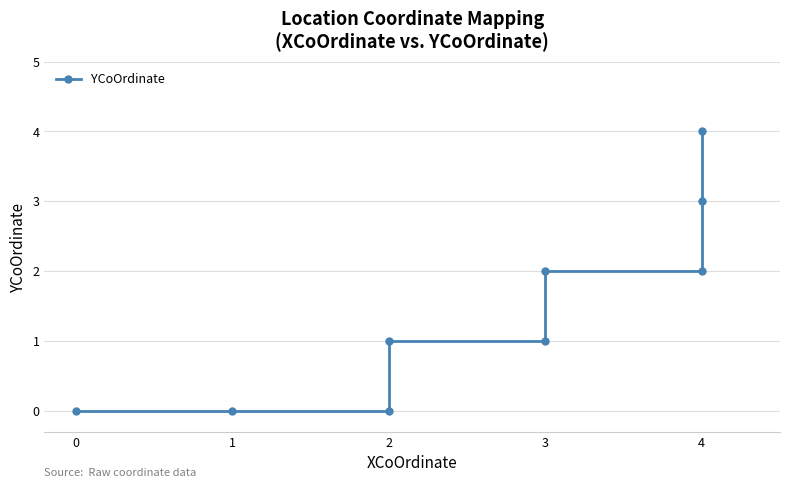

What is the value of the 7th point from the left?

2